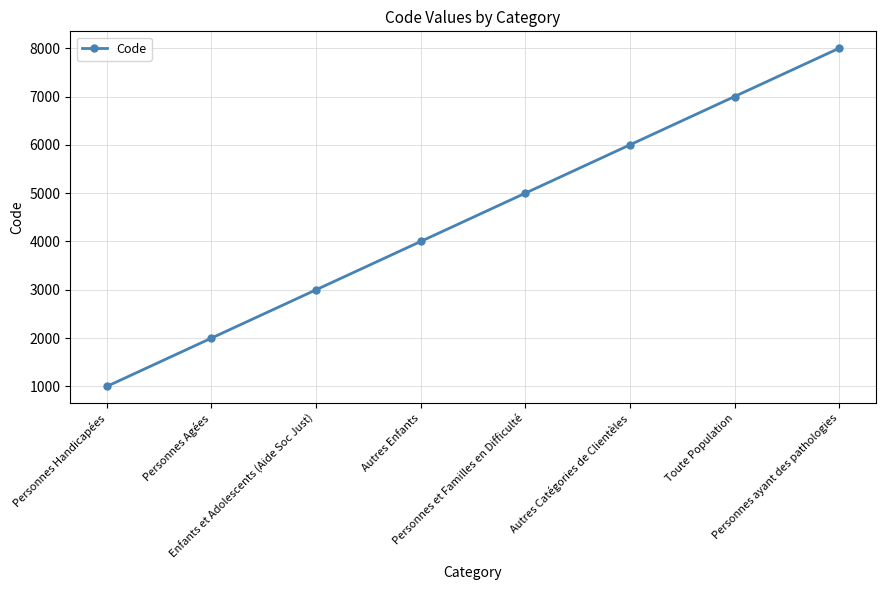

Reading right to left, list all the values displayed in this chart.

Personnes ayant des pathologies=8000	Toute Population=7000	Autres Catégories de Clientèles=6000	Personnes et Familles en Difficulté=5000	Autres Enfants=4000	Enfants et Adolescents (Aide Soc Just)=3000	Personnes Agées=2000	Personnes Handicapées=1000